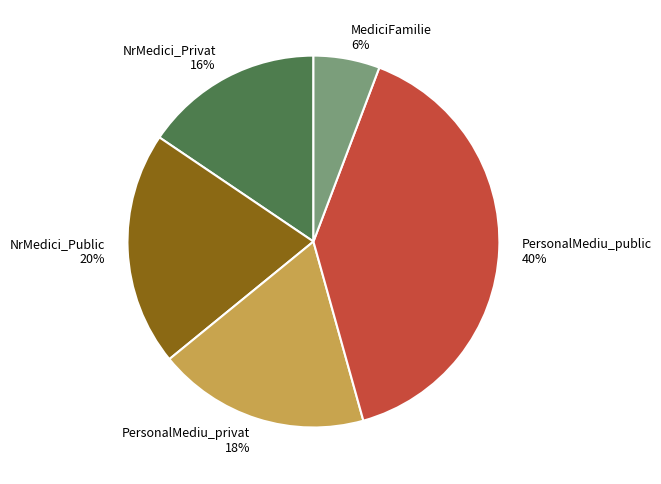

Which has a higher value, MediciFamilie or PersonalMediu_privat?

PersonalMediu_privat